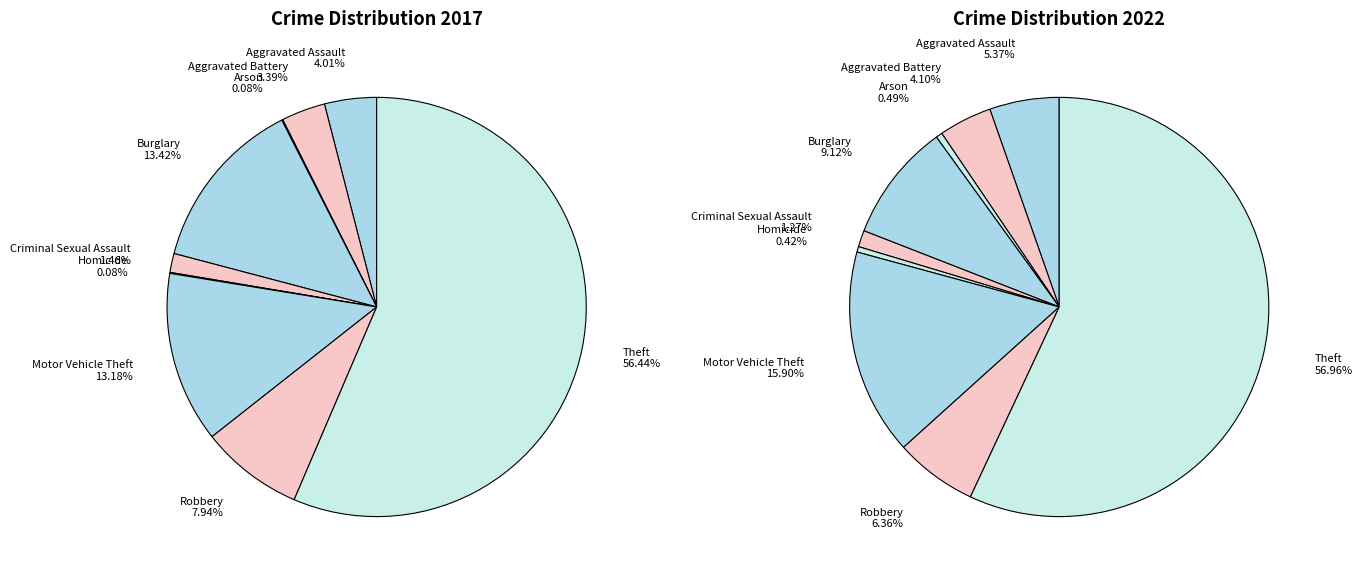

Count the number of slices in the pie.

9